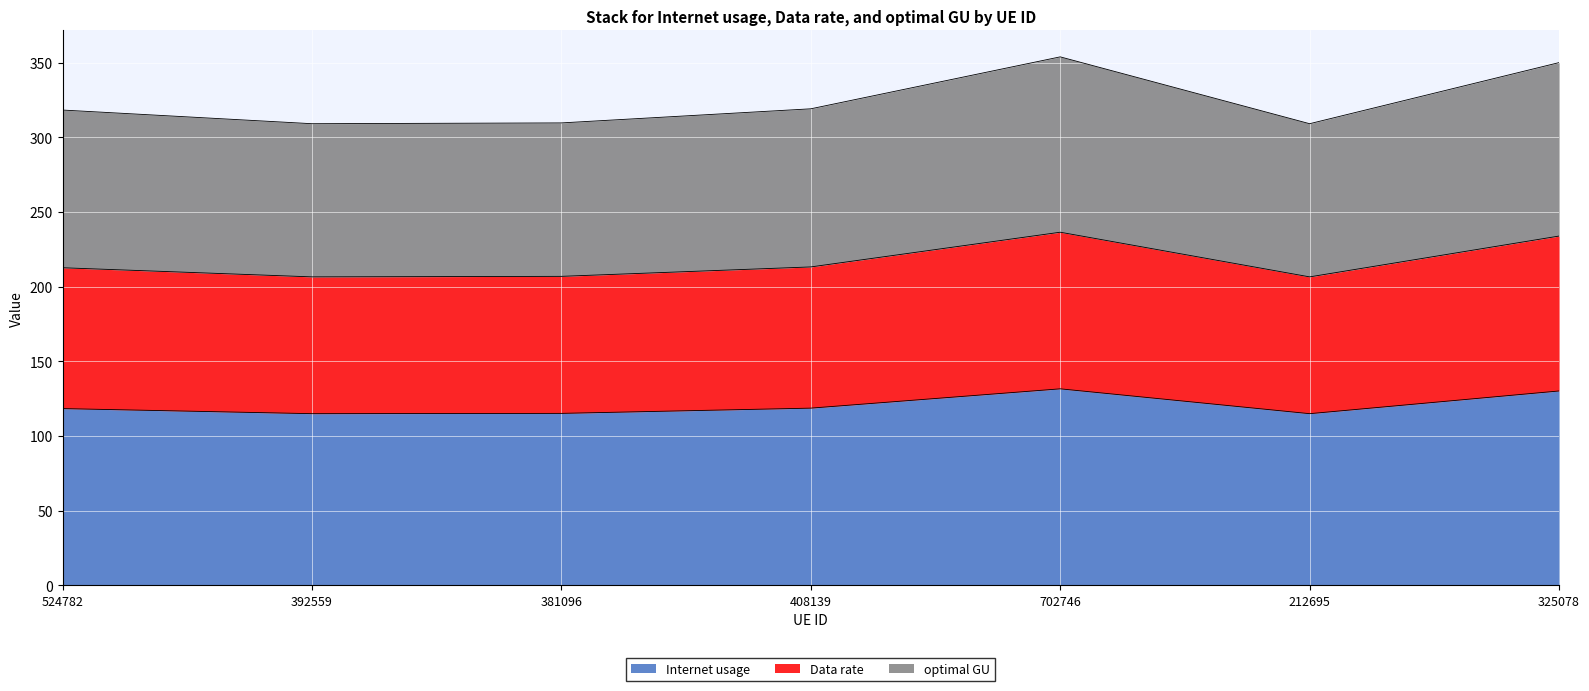

What position from the right is 381096?

5